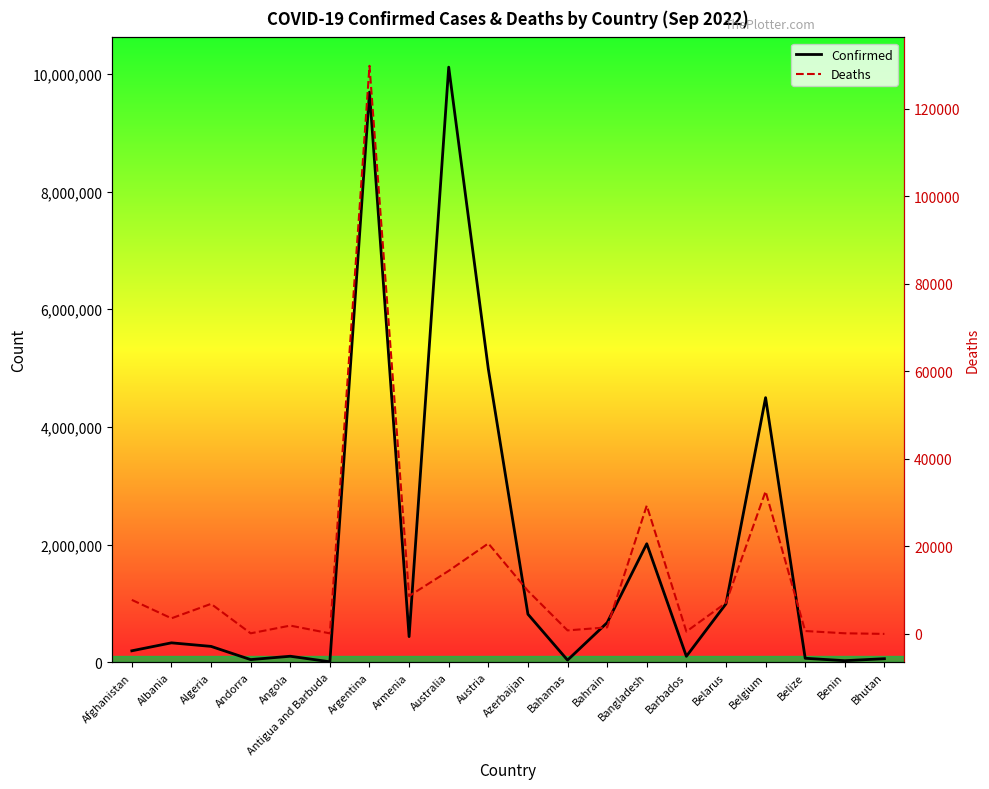

At which label is Confirmed closest to 5061210?

Austria